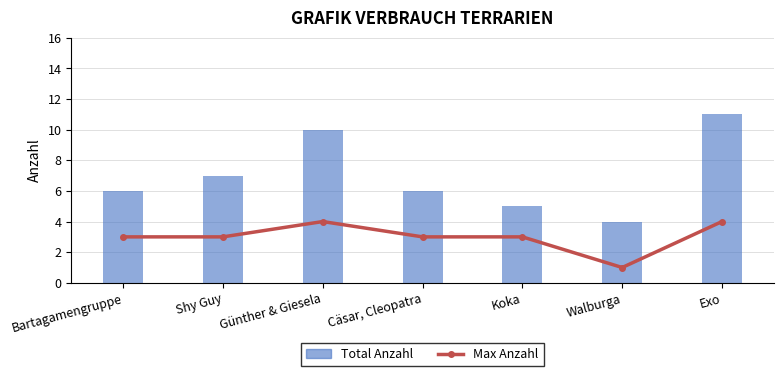

At which category is the sum across all series the highest?

Exo